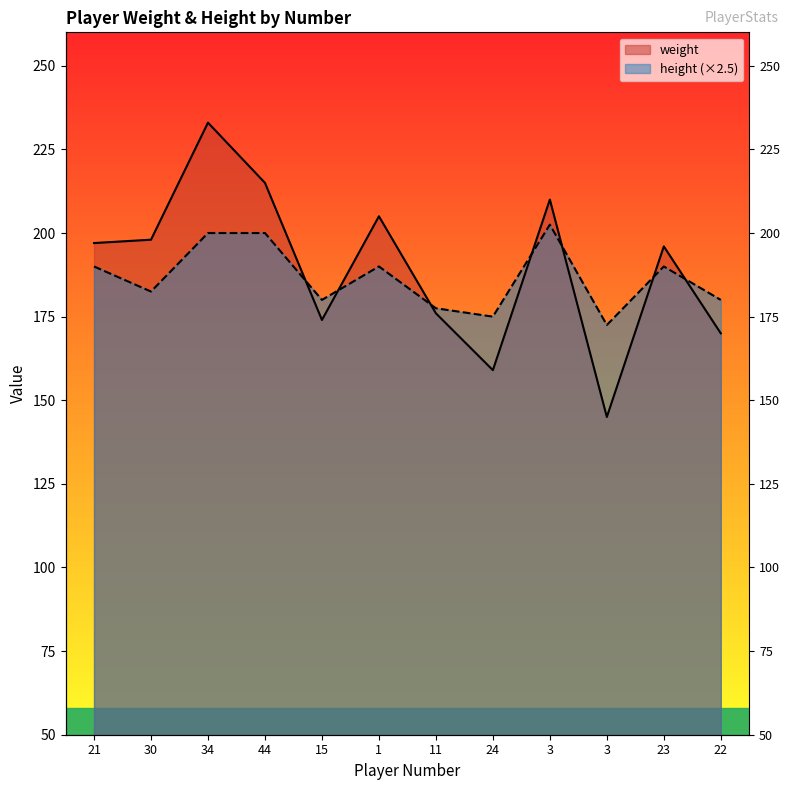

What is the label of the 8th point from the left?

24